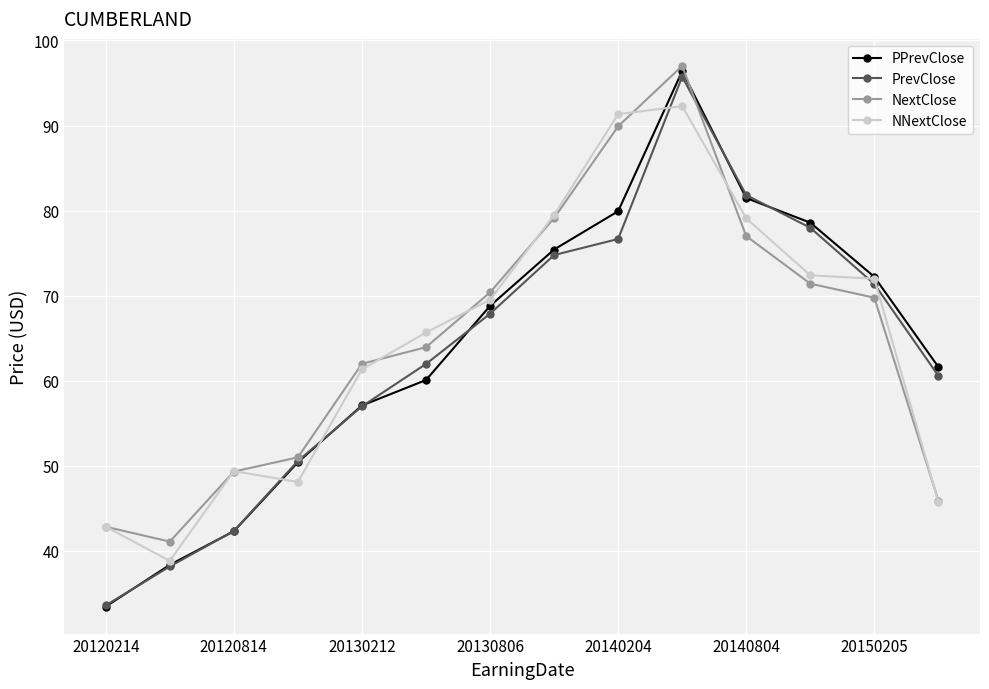

What is the minimum value for NextClose?

41.1